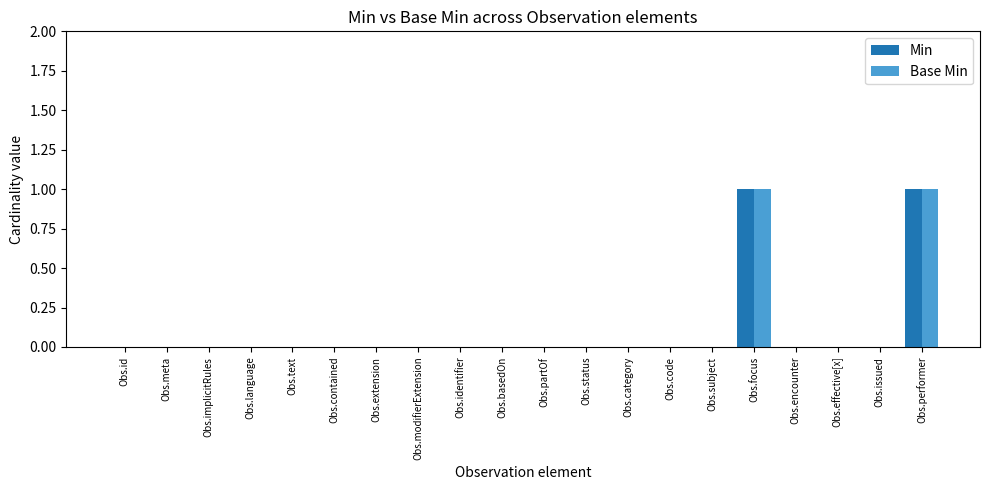

How many categories are shown in the chart?

20